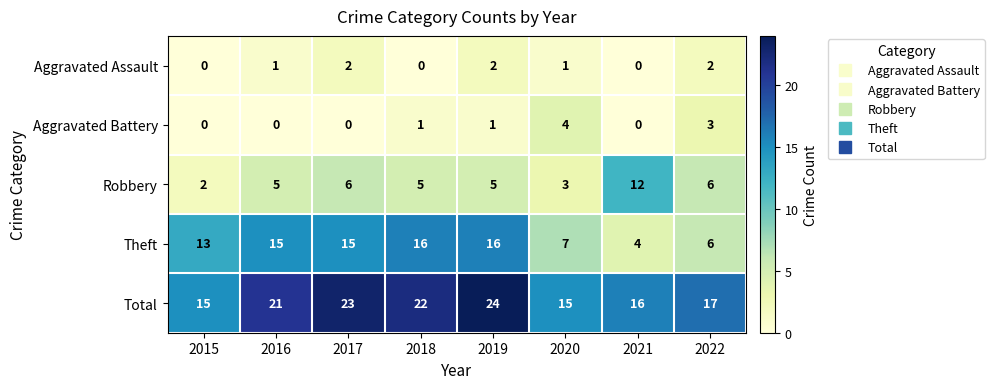

Between 2018 and 2022, which series saw the biggest shift?

Theft